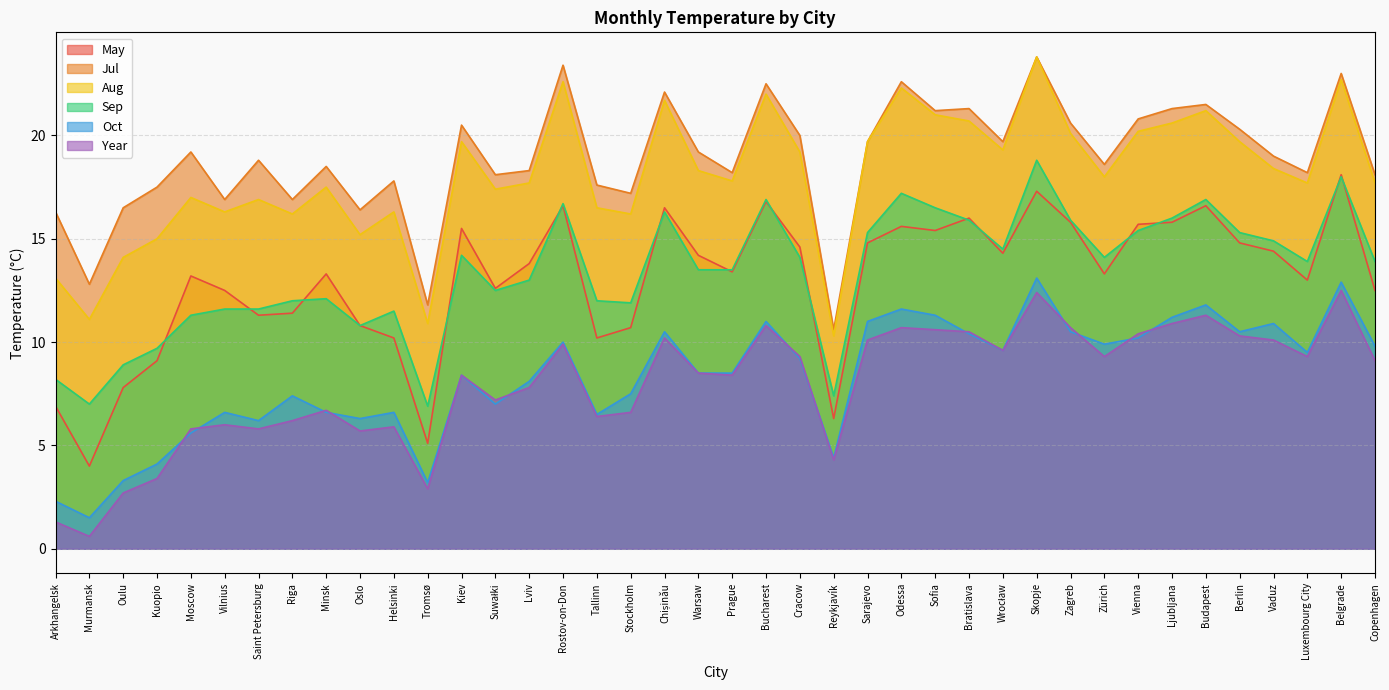

How many distinct data groups are displayed?

6